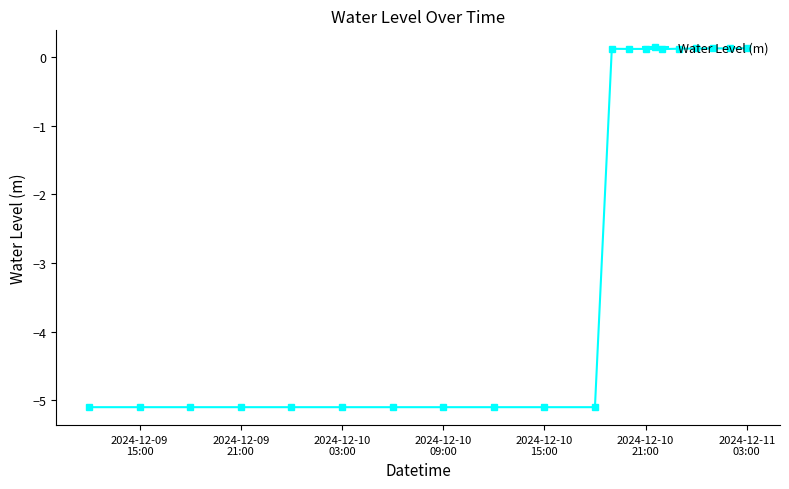

What is the value of the 10th point from the left?

-5.1